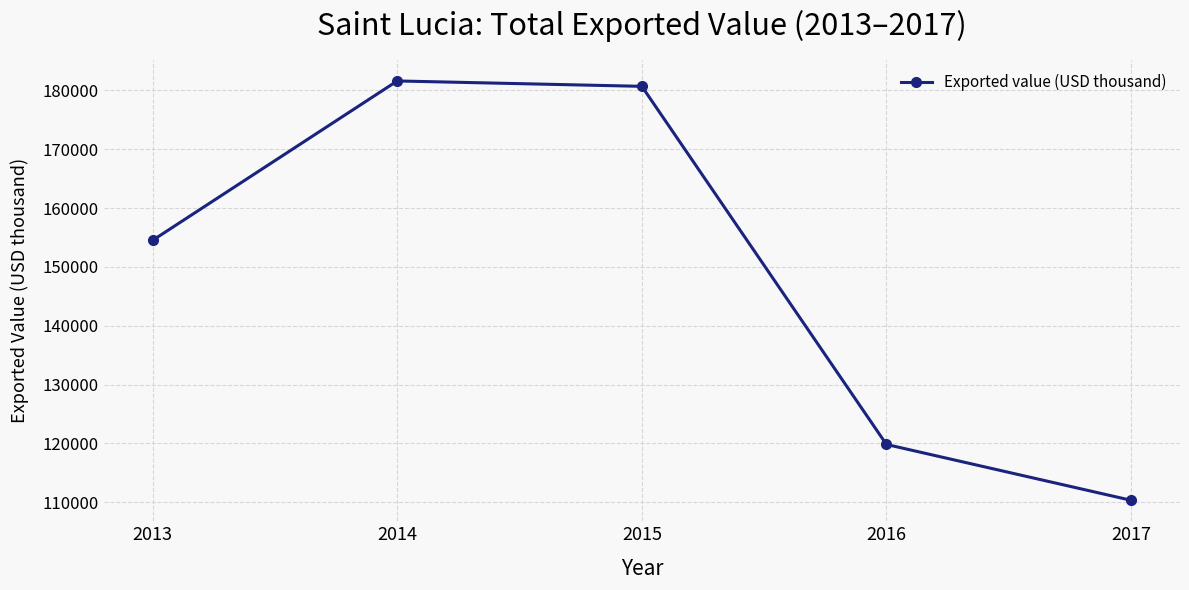

Is it true that the value at 2014 is 36857?

False